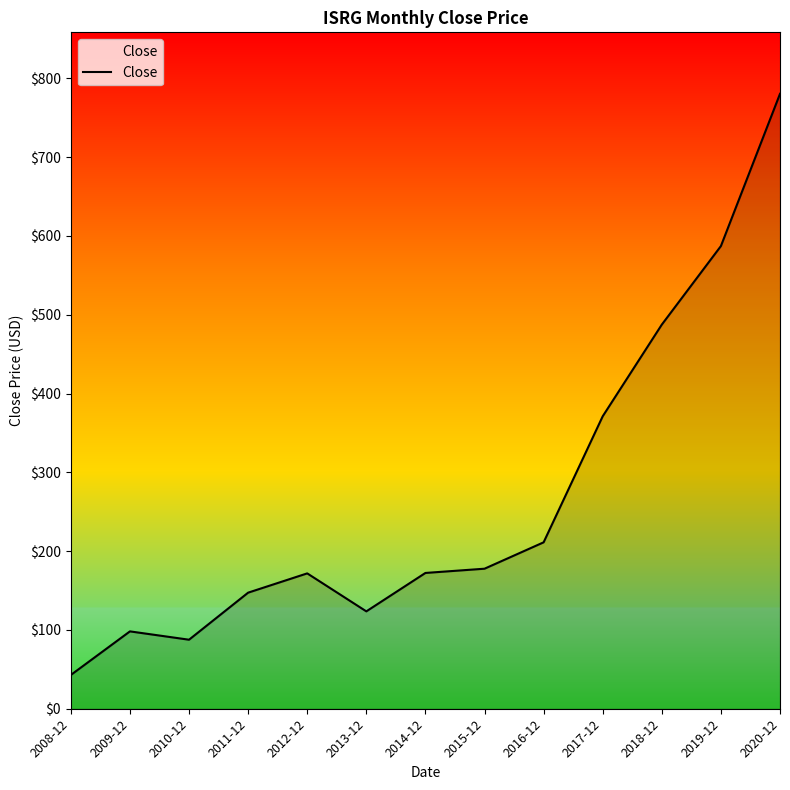

What is the smallest value displayed?

42.9